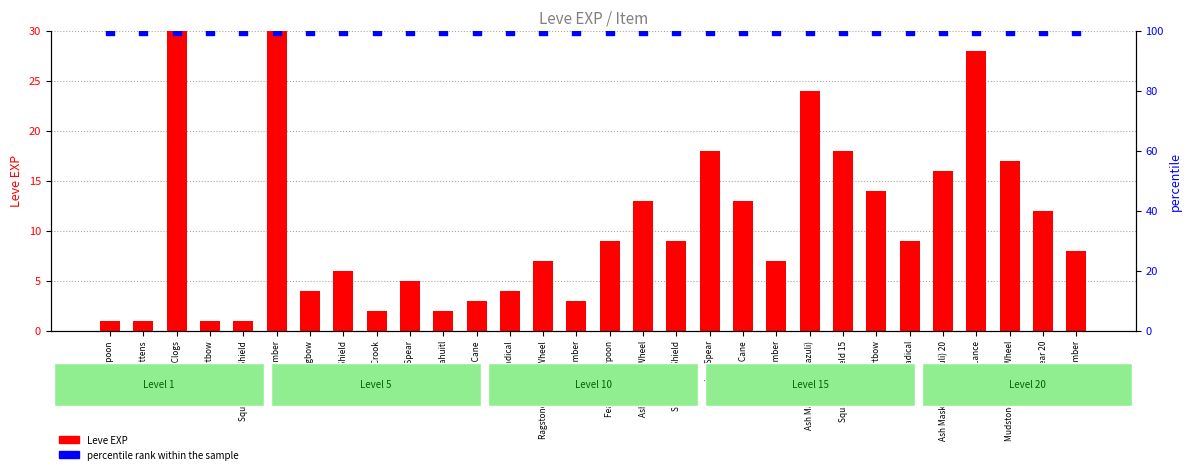

Which series contains the lowest Y value?

Leve EXP